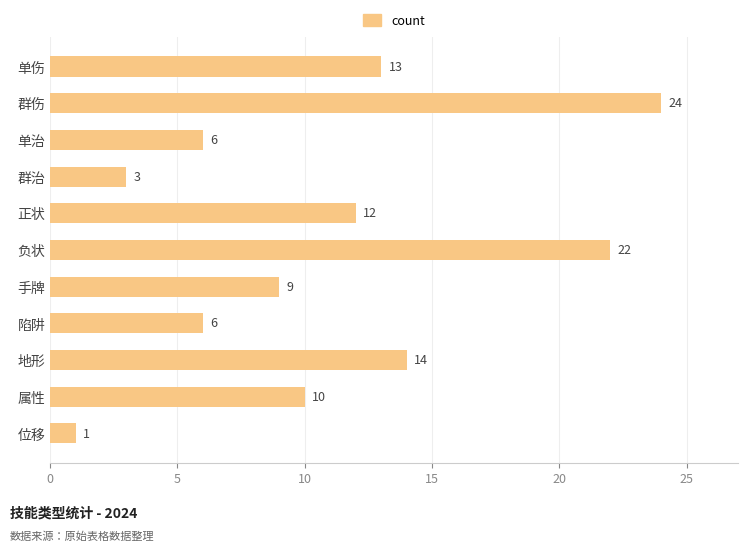

Which has a higher value, 属性 or 陷阱?

属性